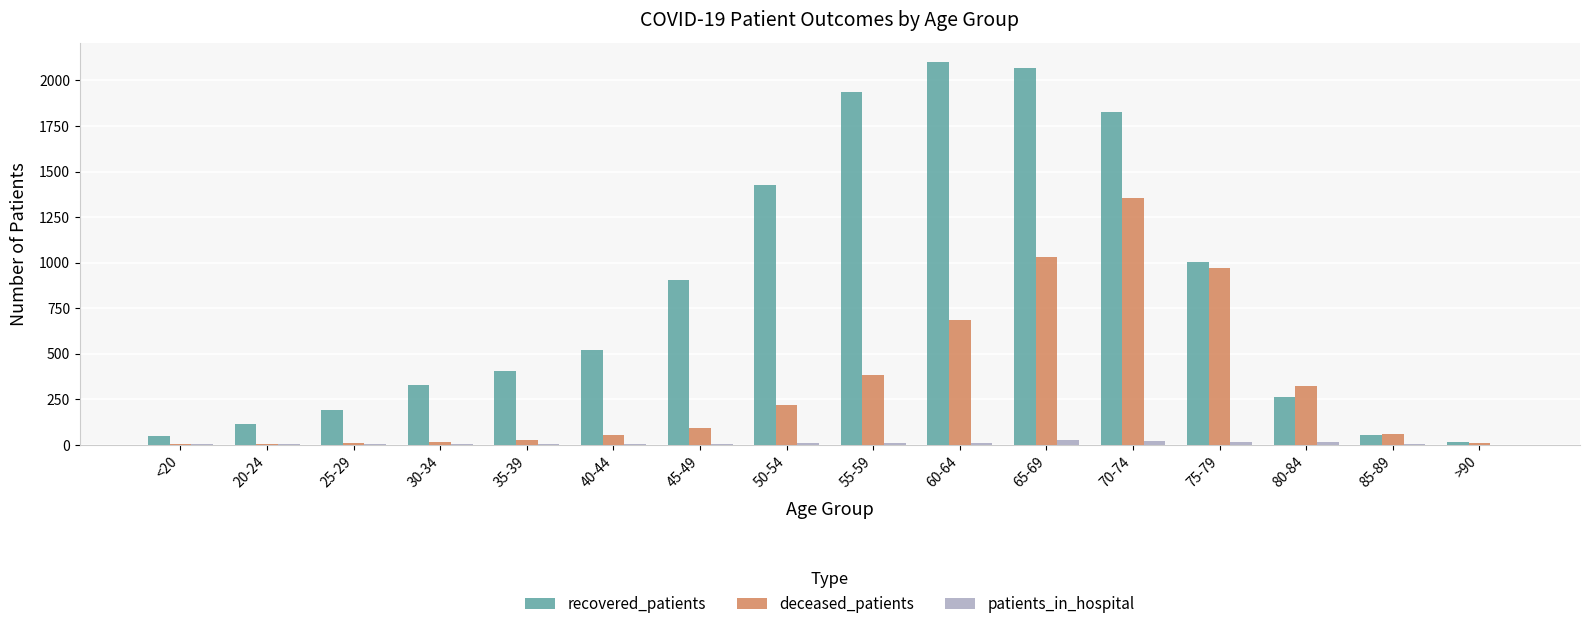

What is the maximum value for deceased_patients?

1357